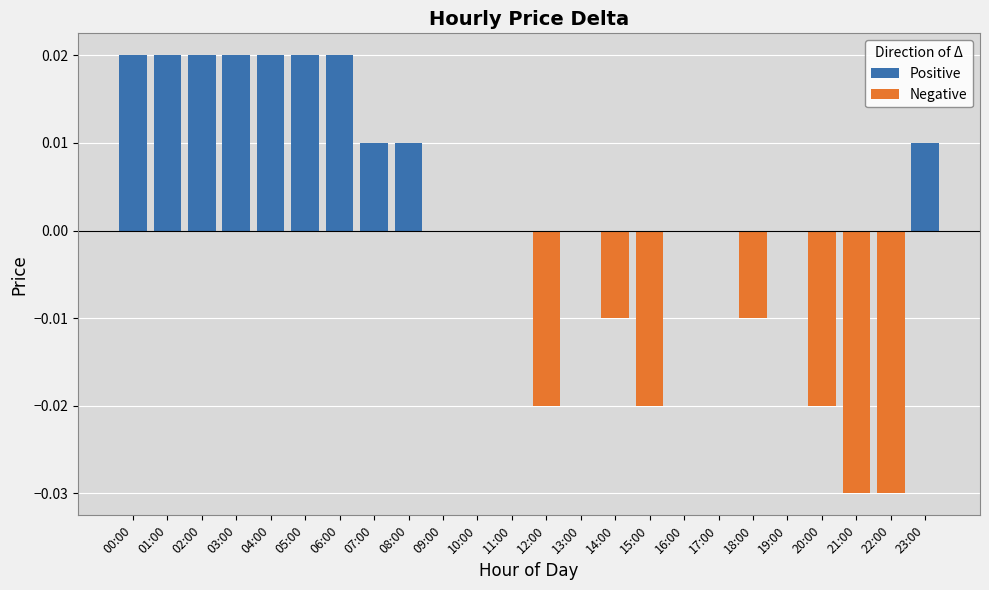

Rank the series by their maximum value, from highest to lowest.

Positive, Negative